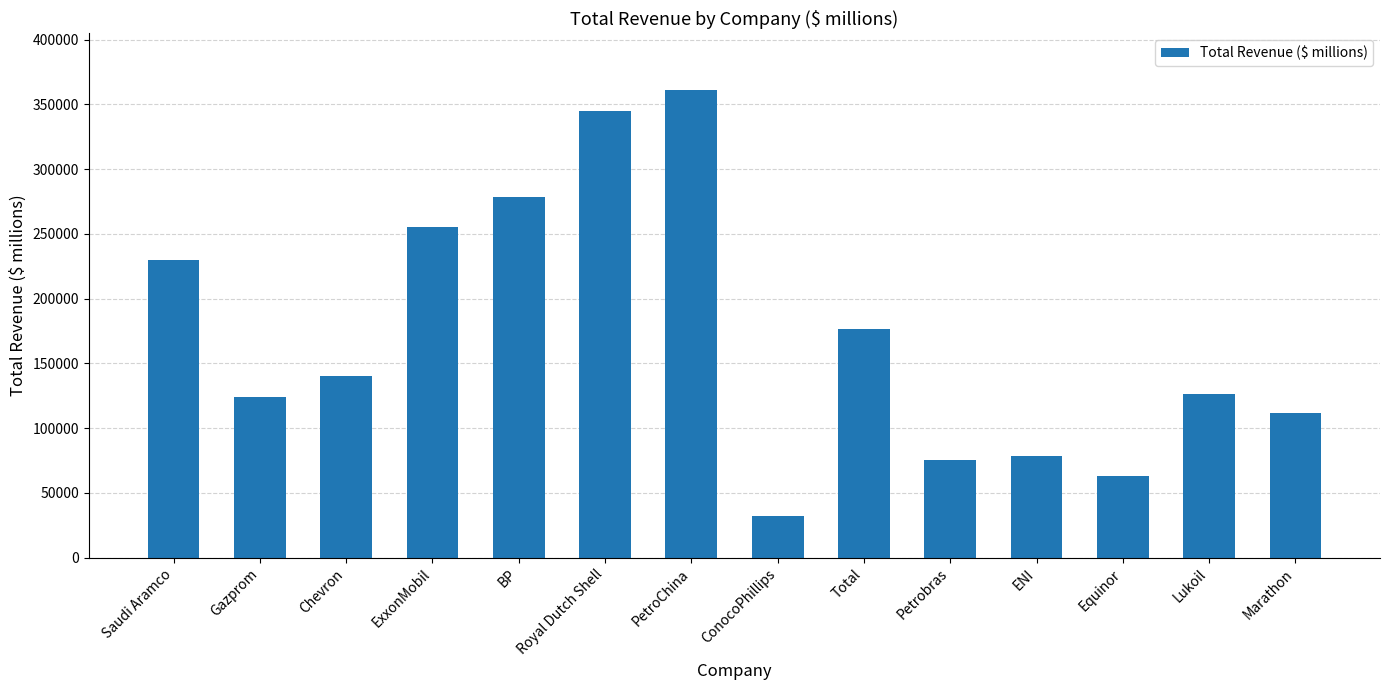

Which has a higher value, PetroChina or Lukoil?

PetroChina